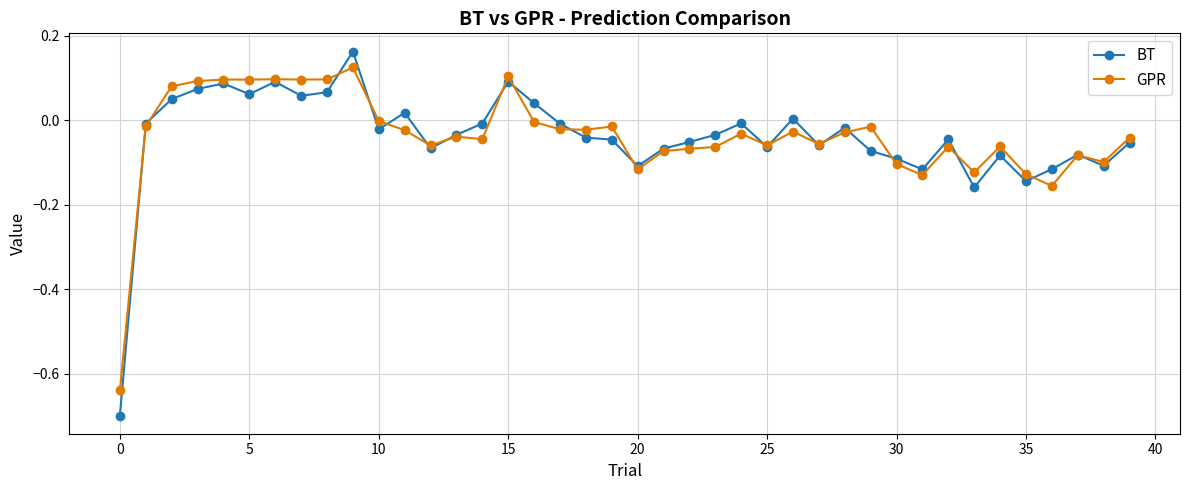

How many distinct data groups are displayed?

2